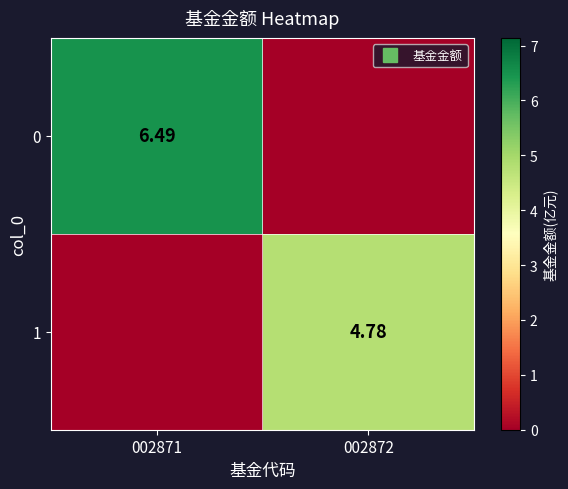

Is the value of 0 at 002871 greater than the value of 1 at 002872?

Yes